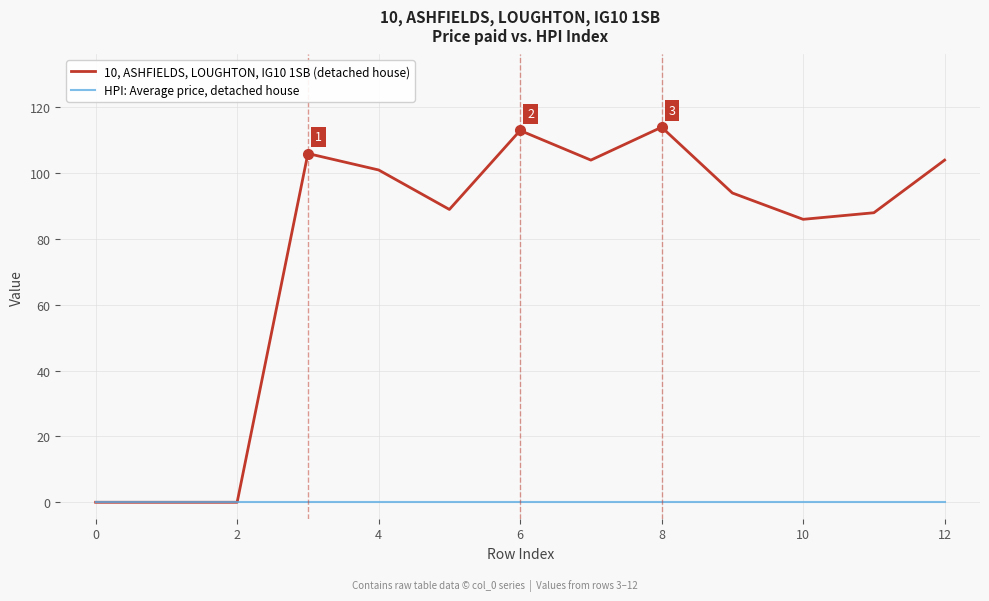

Rank the series by their maximum value, from highest to lowest.

10, ASHFIELDS, LOUGHTON, IG10 1SB (detached house), HPI: Average price, detached house